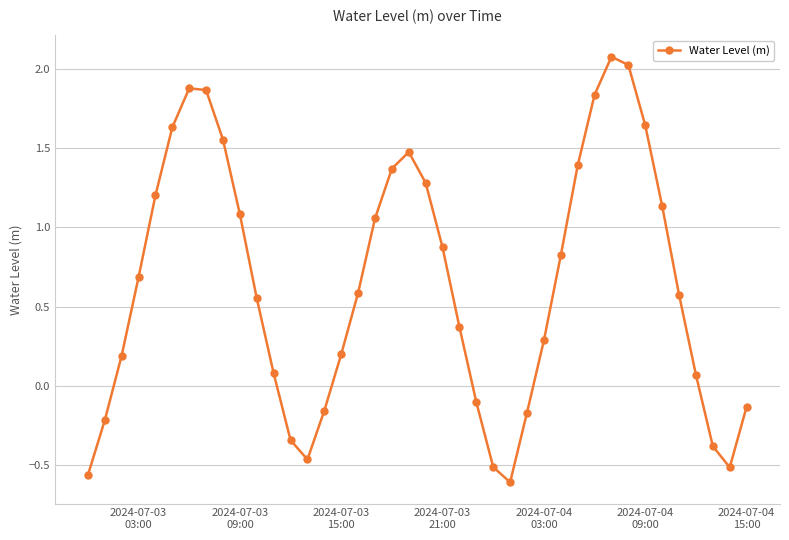

How many lines are shown in the chart?

1